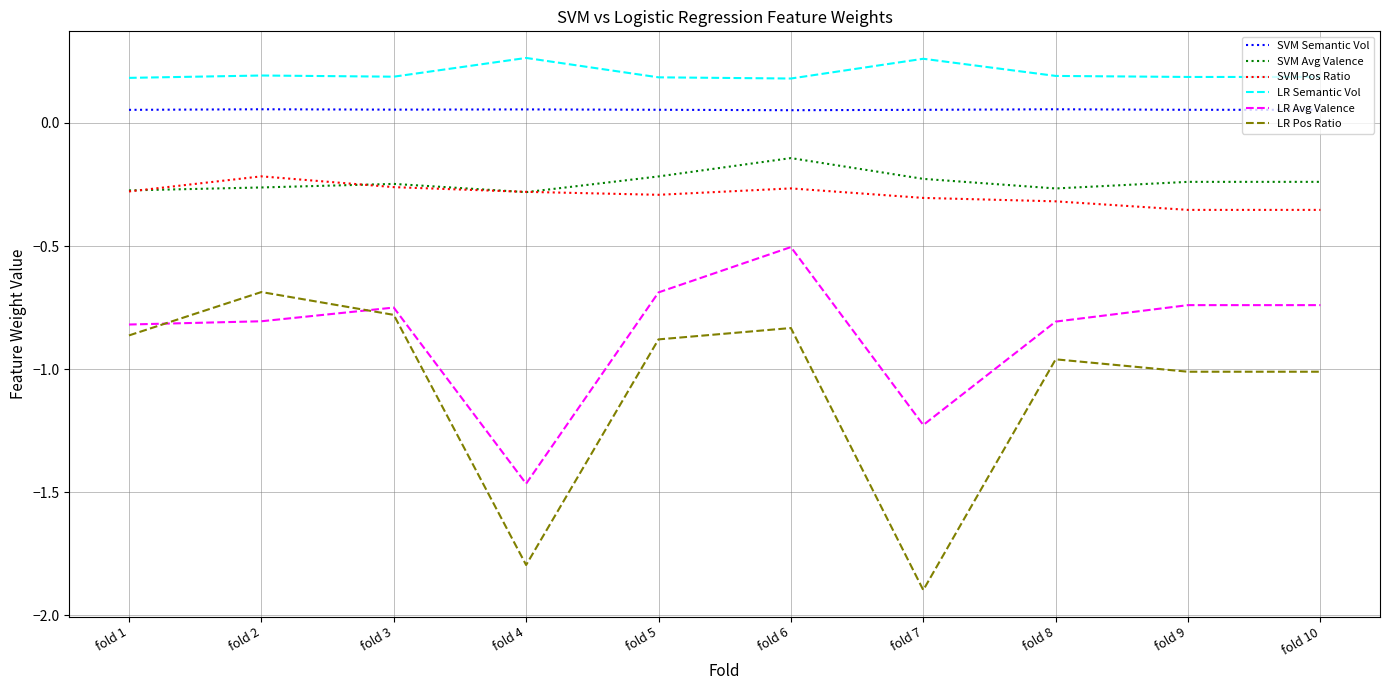

Where is the first local minimum for LR Pos Ratio?

fold 4